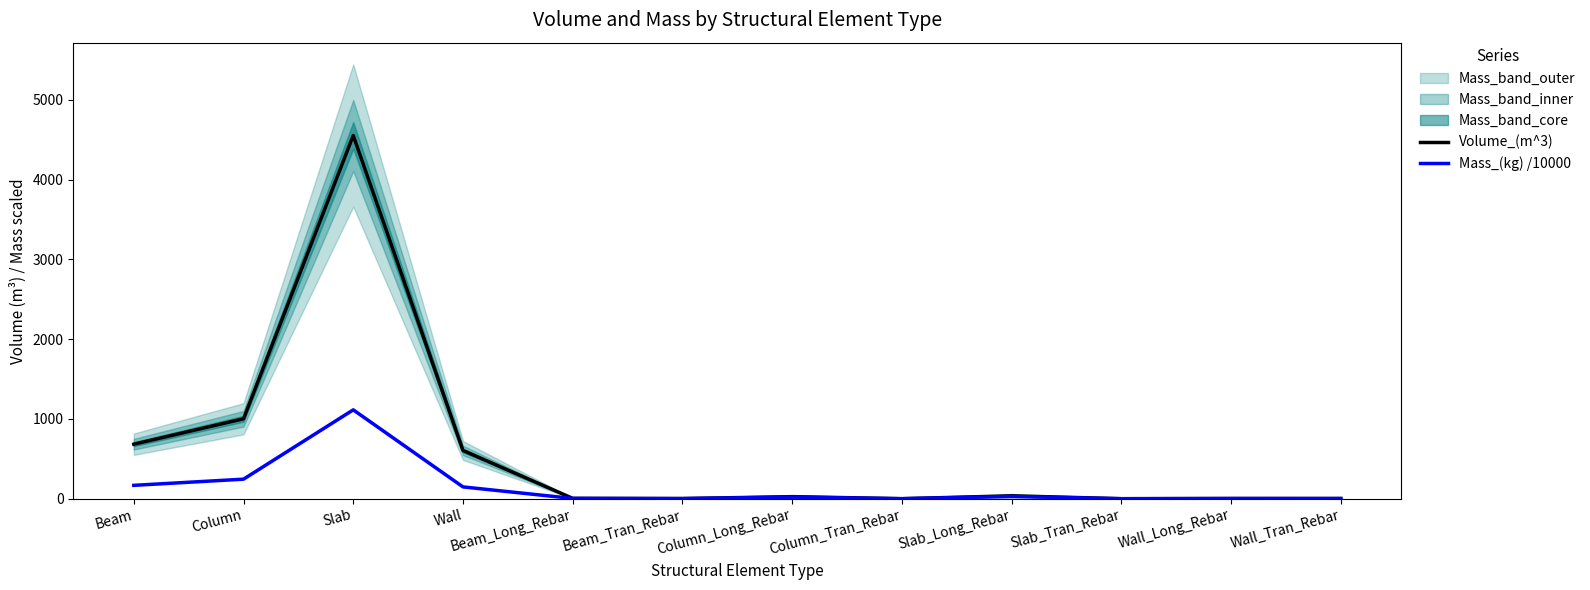

What is the spread (max minus min) of values at Column?

757.2